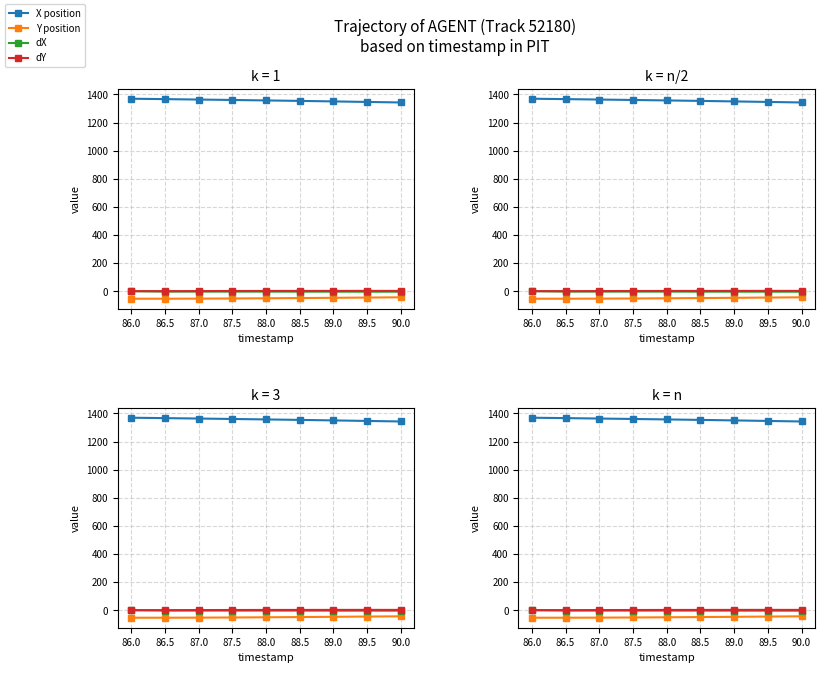

Is the value of X position at 89.5 greater than the value of dY at 88.0?

Yes